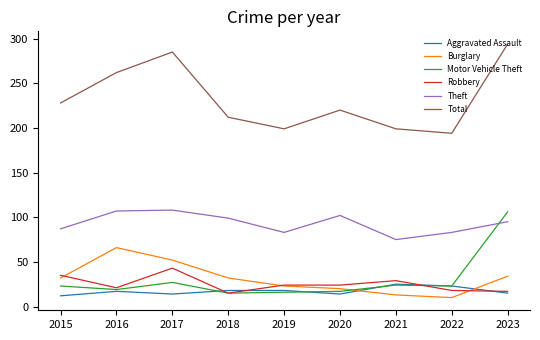

What are all the series names shown in the legend?

Aggravated Assault, Burglary, Motor Vehicle Theft, Robbery, Theft, Total